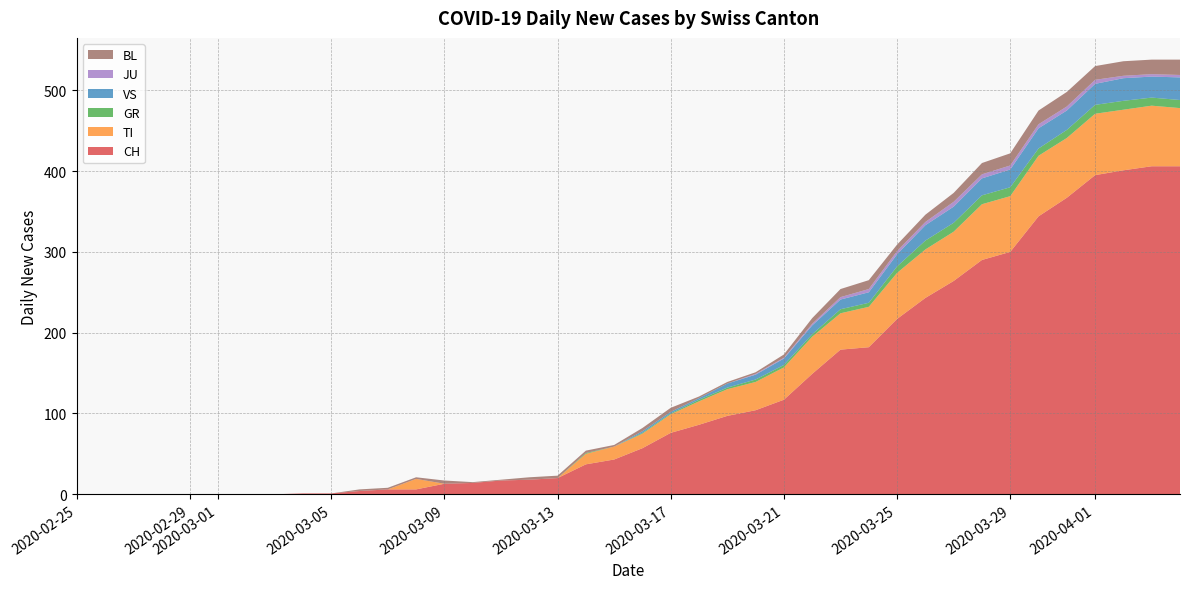

Reading left to right, extract all data points from this chart.

CH: 2020-02-25=0	2020-02-26=0	2020-02-27=0	2020-02-28=0	2020-02-29=0	2020-03-01=0	2020-03-02=0	2020-03-03=0	2020-03-04=1	2020-03-05=1	2020-03-06=4	2020-03-07=6	2020-03-08=6	2020-03-09=13	2020-03-10=14	2020-03-11=17	2020-03-12=18	2020-03-13=20	2020-03-14=37	2020-03-15=43	2020-03-16=57	2020-03-17=76	2020-03-18=86	2020-03-19=97	2020-03-20=104	2020-03-21=117	2020-03-22=149	2020-03-23=179	2020-03-24=182	2020-03-25=217	2020-03-26=243	2020-03-27=264	2020-03-28=290	2020-03-29=300	2020-03-30=344	2020-03-31=367	2020-04-01=395	2020-04-02=401	2020-04-03=406	2020-04-04=406
TI: 2020-02-25=0	2020-02-26=0	2020-02-27=0	2020-02-28=0	2020-02-29=0	2020-03-01=0	2020-03-02=0	2020-03-03=0	2020-03-04=0	2020-03-05=0	2020-03-06=0	2020-03-07=0	2020-03-08=13	2020-03-09=0	2020-03-10=0	2020-03-11=0	2020-03-12=0	2020-03-13=0	2020-03-14=13	2020-03-15=16	2020-03-16=18	2020-03-17=23	2020-03-18=29	2020-03-19=33	2020-03-20=35	2020-03-21=40	2020-03-22=46	2020-03-23=45	2020-03-24=50	2020-03-25=57	2020-03-26=60	2020-03-27=61	2020-03-28=69	2020-03-29=69	2020-03-30=75	2020-03-31=74	2020-04-01=76	2020-04-02=75	2020-04-03=75	2020-04-04=72
GR: 2020-02-25=0	2020-02-26=0	2020-02-27=0	2020-02-28=0	2020-02-29=0	2020-03-01=0	2020-03-02=0	2020-03-03=0	2020-03-04=0	2020-03-05=0	2020-03-06=0	2020-03-07=0	2020-03-08=0	2020-03-09=0	2020-03-10=0	2020-03-11=0	2020-03-12=0	2020-03-13=0	2020-03-14=1	2020-03-15=0	2020-03-16=1	2020-03-17=1	2020-03-18=2	2020-03-19=2	2020-03-20=3	2020-03-21=3	2020-03-22=3	2020-03-23=5	2020-03-24=5	2020-03-25=8	2020-03-26=11	2020-03-27=11	2020-03-28=11	2020-03-29=11	2020-03-30=9	2020-03-31=10	2020-04-01=11	2020-04-02=11	2020-04-03=10	2020-04-04=10
VS: 2020-02-25=0	2020-02-26=0	2020-02-27=0	2020-02-28=0	2020-02-29=0	2020-03-01=0	2020-03-02=0	2020-03-03=0	2020-03-04=0	2020-03-05=0	2020-03-06=0	2020-03-07=0	2020-03-08=0	2020-03-09=0	2020-03-10=0	2020-03-11=0	2020-03-12=0	2020-03-13=0	2020-03-14=0	2020-03-15=0	2020-03-16=2	2020-03-17=2	2020-03-18=2	2020-03-19=5	2020-03-20=6	2020-03-21=8	2020-03-22=11	2020-03-23=12	2020-03-24=13	2020-03-25=15	2020-03-26=19	2020-03-27=20	2020-03-28=21	2020-03-29=22	2020-03-30=25	2020-03-31=24	2020-04-01=26	2020-04-02=28	2020-04-03=26	2020-04-04=28
JU: 2020-02-25=0	2020-02-26=0	2020-02-27=0	2020-02-28=0	2020-02-29=0	2020-03-01=0	2020-03-02=0	2020-03-03=0	2020-03-04=0	2020-03-05=0	2020-03-06=0	2020-03-07=0	2020-03-08=0	2020-03-09=0	2020-03-10=0	2020-03-11=0	2020-03-12=0	2020-03-13=0	2020-03-14=0	2020-03-15=0	2020-03-16=0	2020-03-17=0	2020-03-18=0	2020-03-19=0	2020-03-20=1	2020-03-21=1	2020-03-22=2	2020-03-23=3	2020-03-24=4	2020-03-25=4	2020-03-26=4	2020-03-27=6	2020-03-28=5	2020-03-29=5	2020-03-30=5	2020-03-31=5	2020-04-01=5	2020-04-02=3	2020-04-03=3	2020-04-04=3
BL: 2020-02-25=0	2020-02-26=0	2020-02-27=0	2020-02-28=0	2020-02-29=0	2020-03-01=0	2020-03-02=0	2020-03-03=0	2020-03-04=0	2020-03-05=0	2020-03-06=2	2020-03-07=2	2020-03-08=2	2020-03-09=4	2020-03-10=1	2020-03-11=1	2020-03-12=3	2020-03-13=3	2020-03-14=3	2020-03-15=2	2020-03-16=4	2020-03-17=5	2020-03-18=2	2020-03-19=2	2020-03-20=2	2020-03-21=4	2020-03-22=7	2020-03-23=10	2020-03-24=11	2020-03-25=8	2020-03-26=9	2020-03-27=11	2020-03-28=14	2020-03-29=15	2020-03-30=17	2020-03-31=18	2020-04-01=17	2020-04-02=18	2020-04-03=18	2020-04-04=19